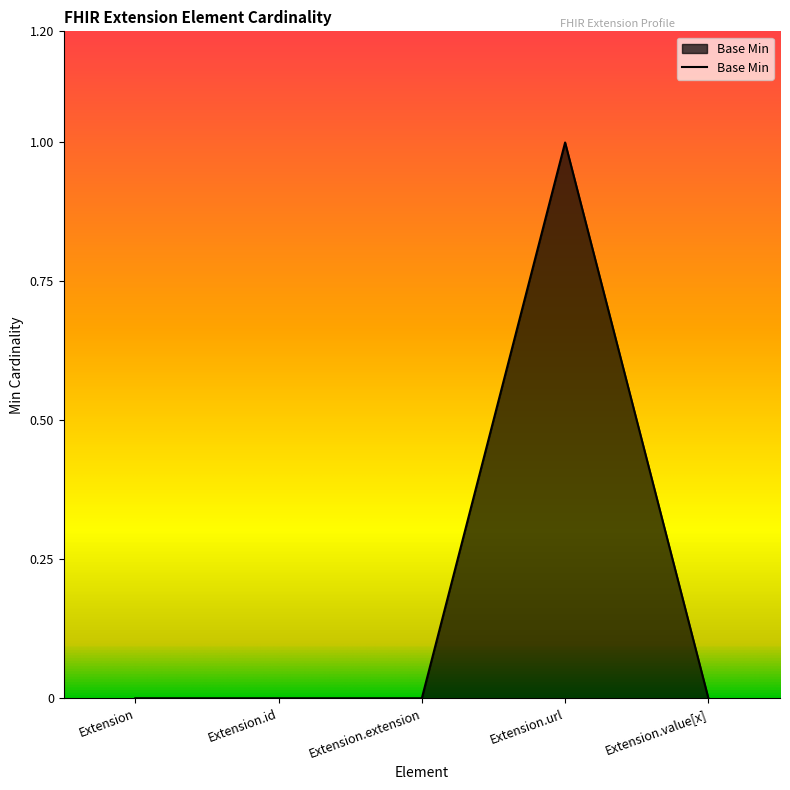

The chart shows a value of 1 at Extension.value[x]. True or false?

False